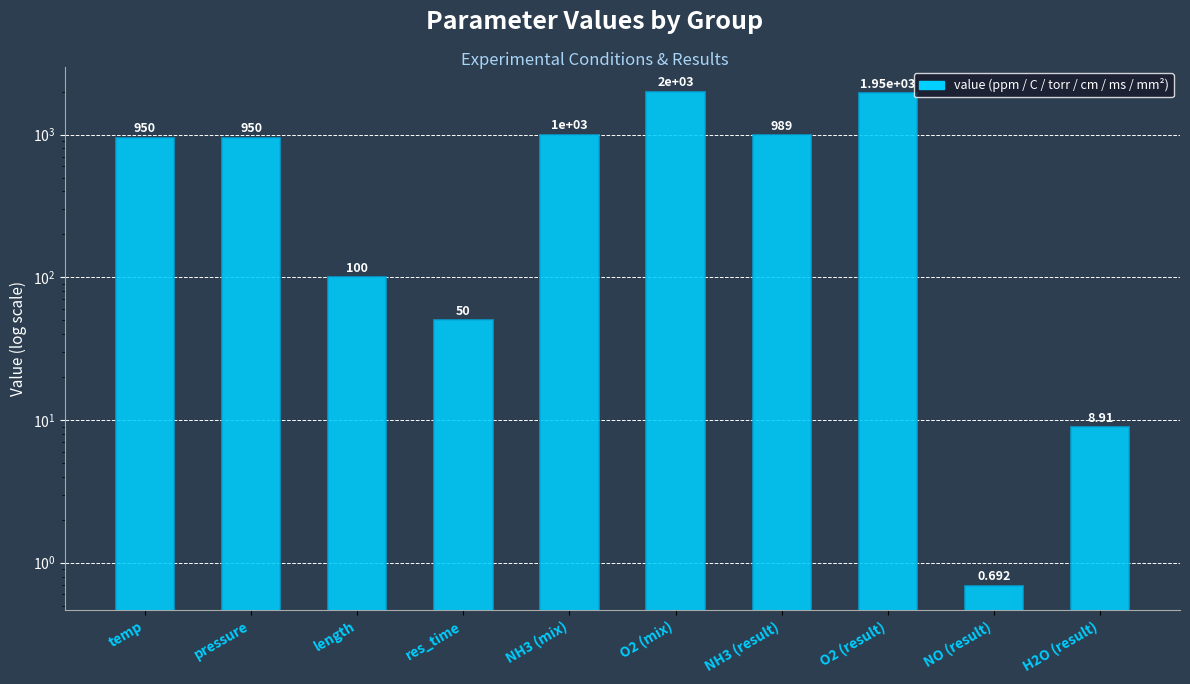

The value at O2 (result) is 537.4. True or false?

False